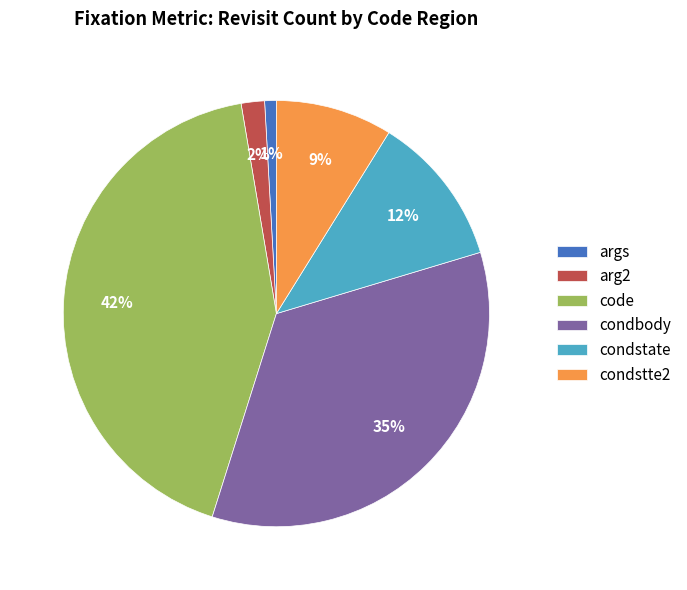

To the nearest percent, what is the difference between the condstate and condbody slice percentages?

23%